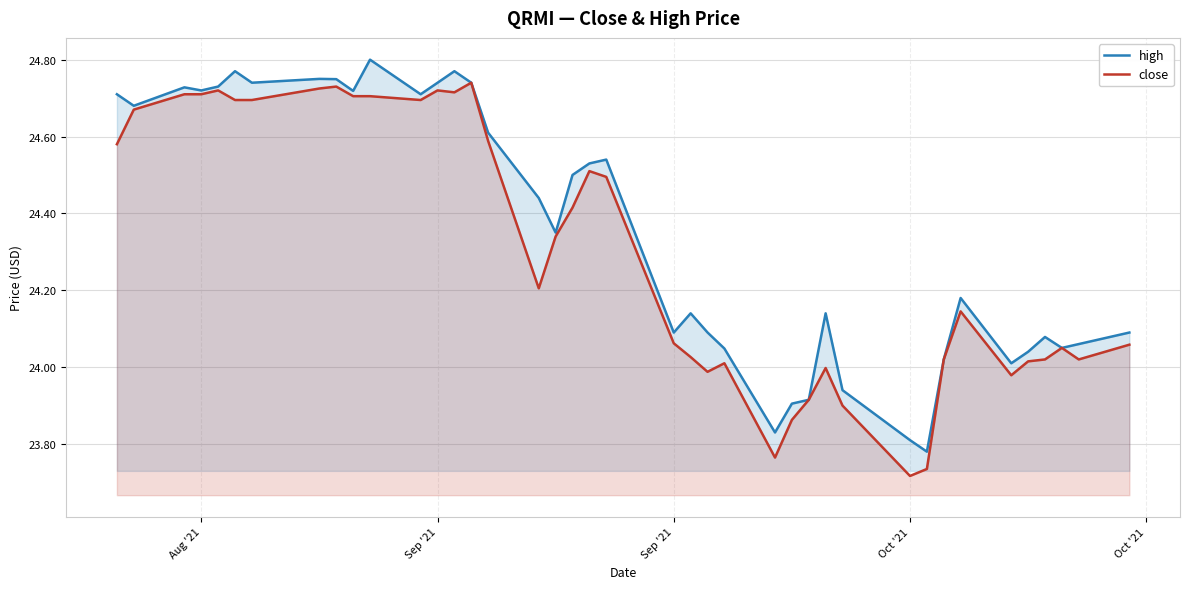

What is the difference between the second highest and minimum values in the high series?

1.0